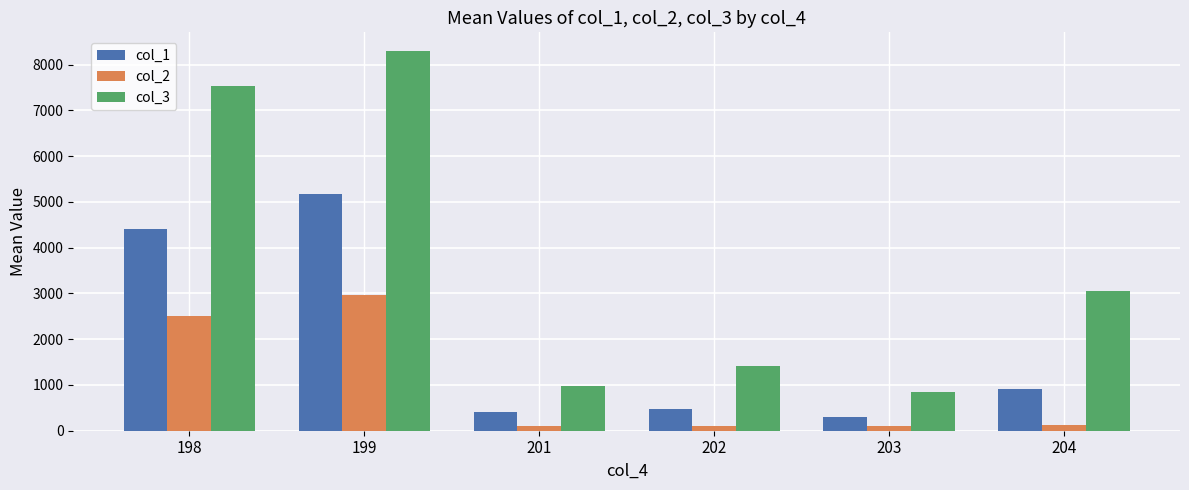

List the series in order of their peak value, lowest first.

col_2, col_1, col_3